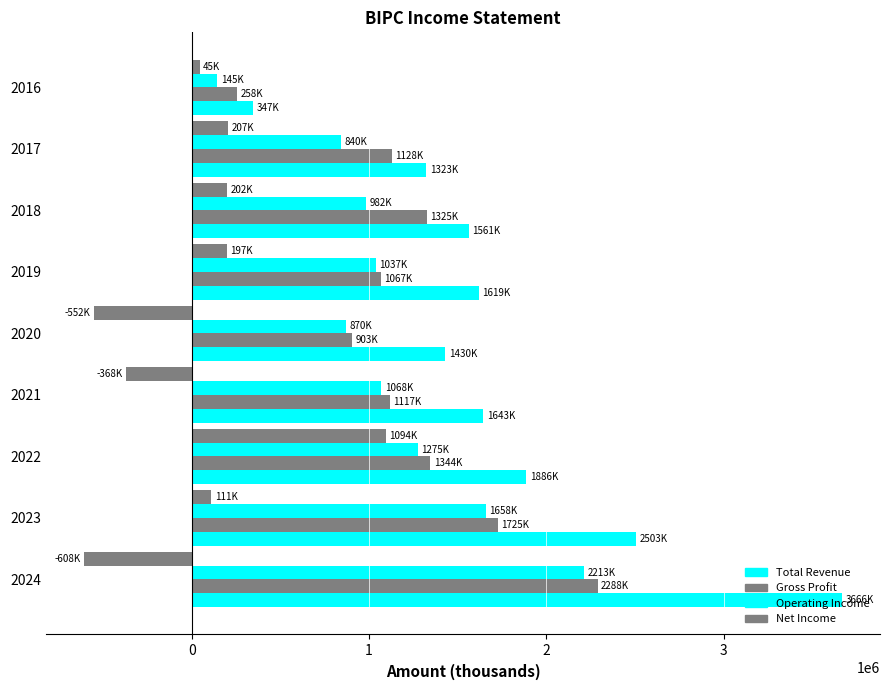

How many data points in Gross Profit are less than 1128000?

4